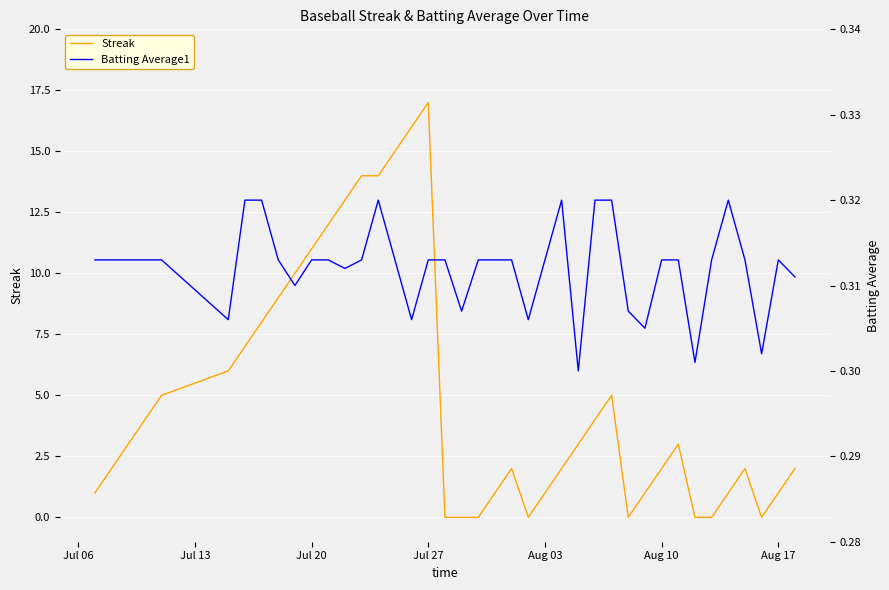

Reading left to right, list all the values displayed in this chart.

Streak: 1.0	2.0	3.0	4.0	5.0	6.0	7.0	8.0	9.0	10.0	11.0	12.0	13.0	14.0	14.0	15.0	16.0	17.0	0.0	0.0	0.0	1.0	2.0	0.0	1.0	2.0	3.0	4.0	5.0	0.0	1.0	2.0	3.0	0.0	0.0	1.0	2.0	0.0	1.0	2.0
Batting Average1: 0.3	0.3	0.3	0.3	0.3	0.3	0.3	0.3	0.3	0.3	0.3	0.3	0.3	0.3	0.3	0.3	0.3	0.3	0.3	0.3	0.3	0.3	0.3	0.3	0.3	0.3	0.3	0.3	0.3	0.3	0.3	0.3	0.3	0.3	0.3	0.3	0.3	0.3	0.3	0.3